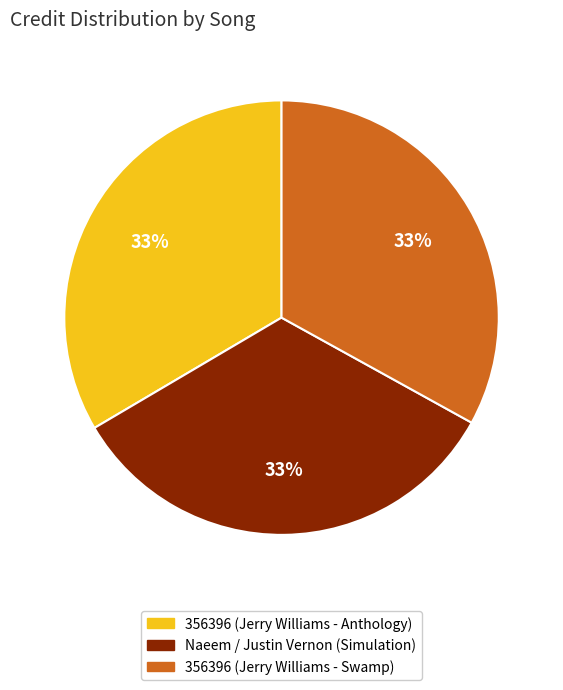

True or false: Naeem / Justin Vernon (Simulation) accounts for 33% of the total.

True